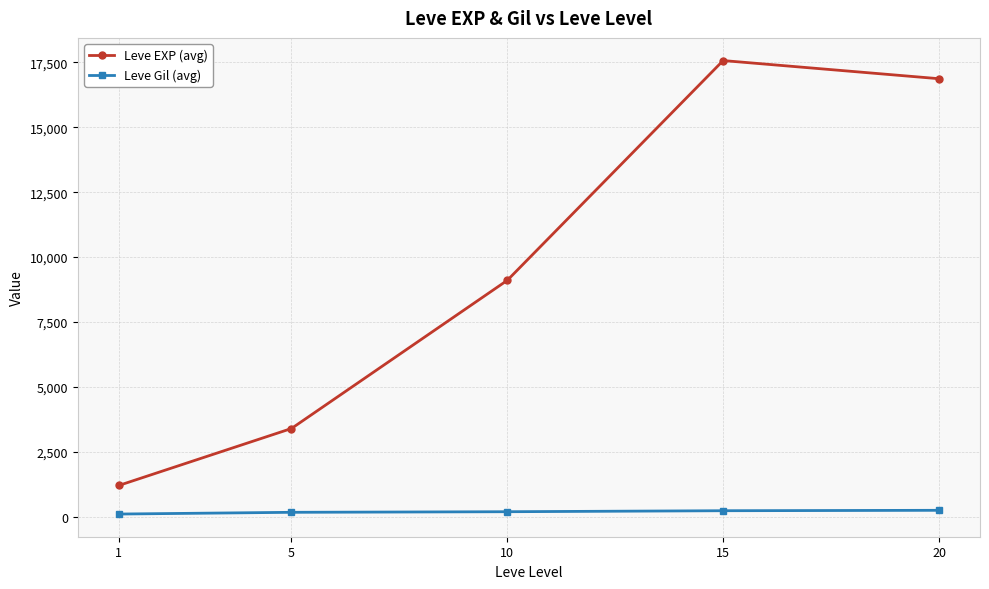

What are all the series names shown in the legend?

Leve EXP (avg), Leve Gil (avg)